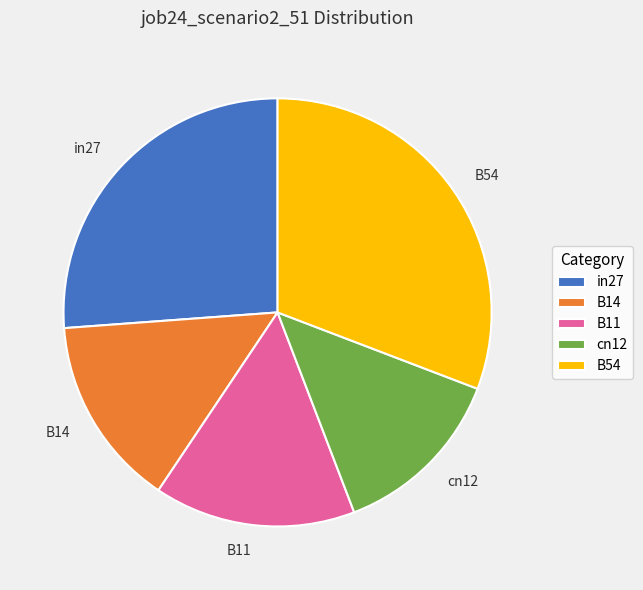

What is the smallest slice in the pie chart?

cn12